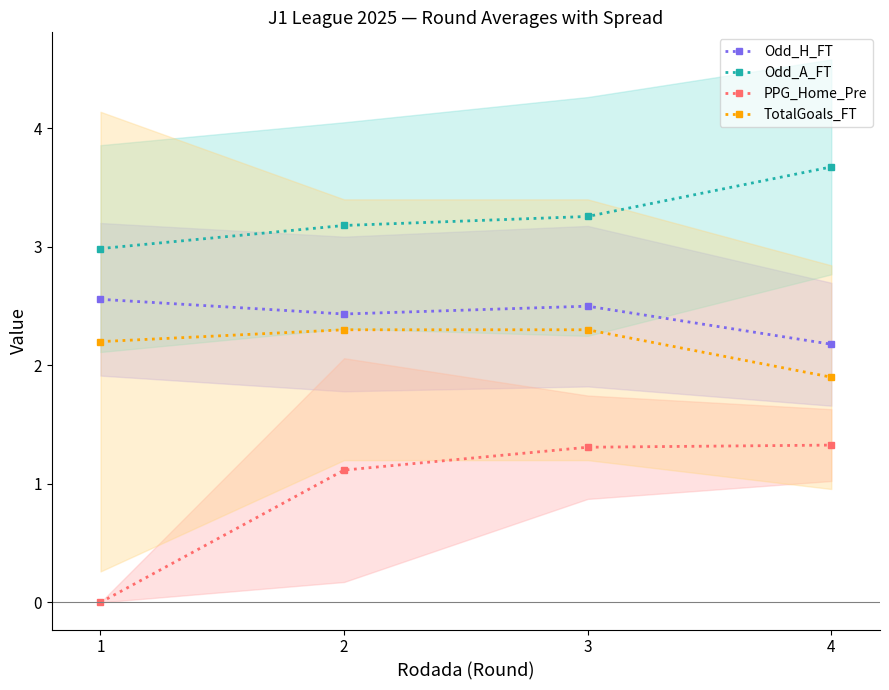

At which label does Odd_A_FT first exceed 3?

2